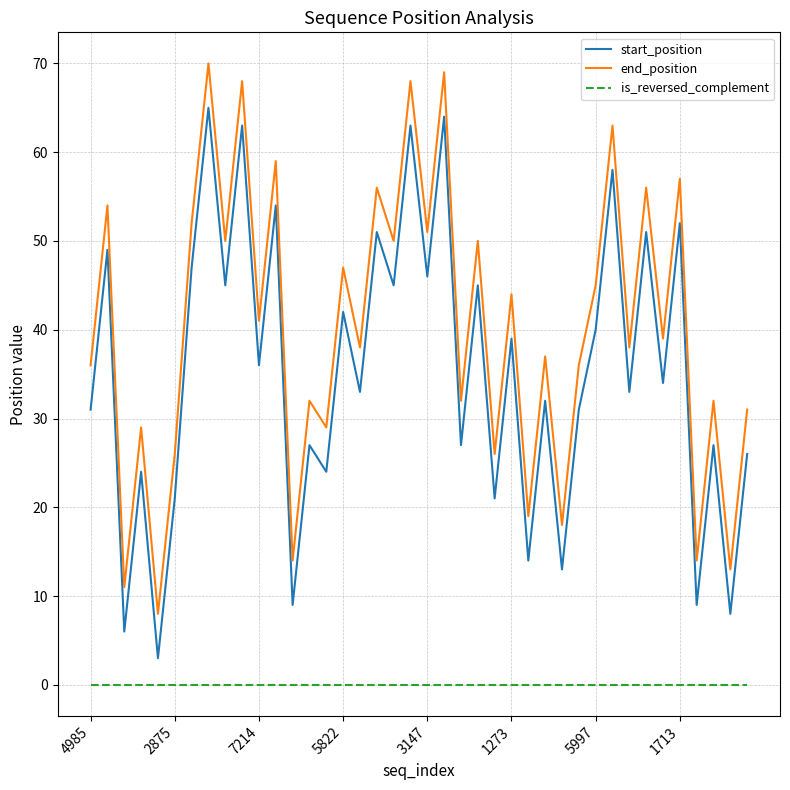

List the series in order of their peak value, lowest first.

is_reversed_complement, start_position, end_position